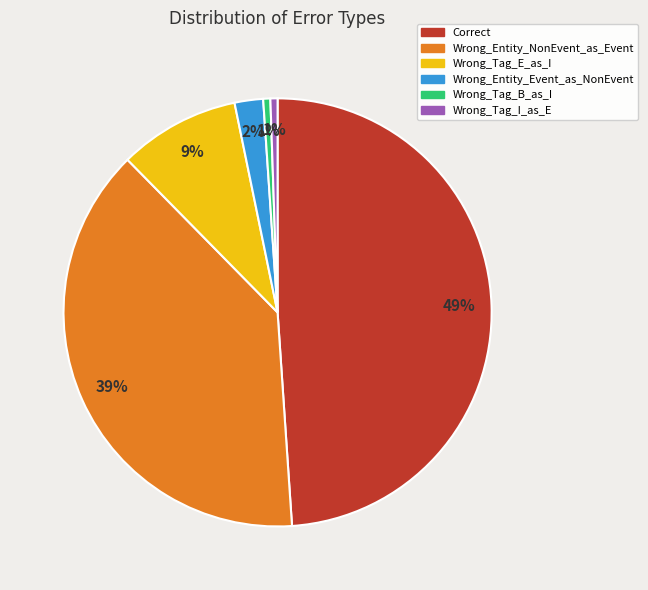

What is the largest slice in the pie chart?

Correct